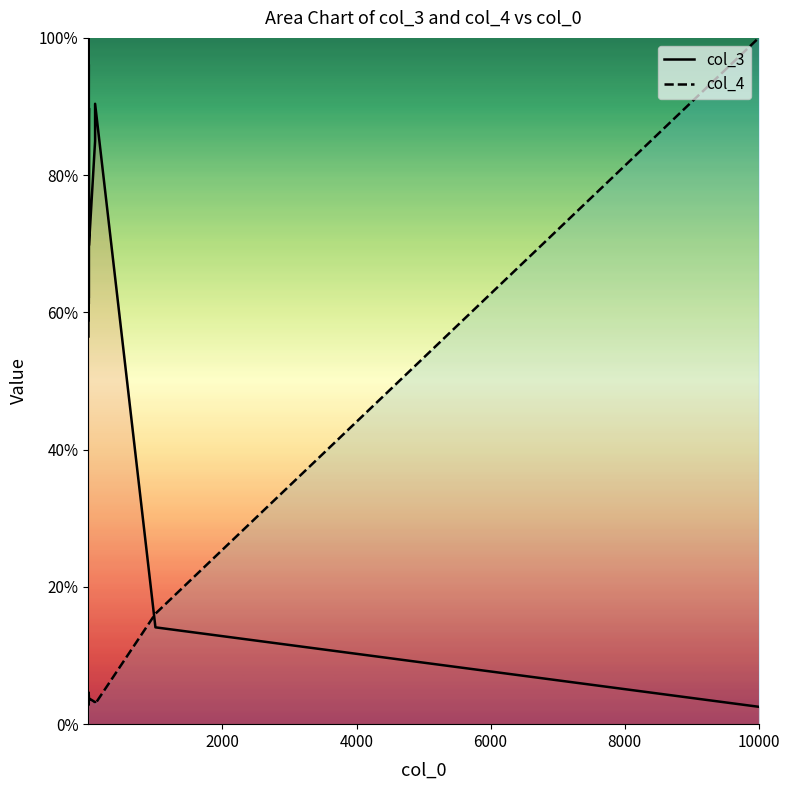

Rank the series by their maximum value, from lowest to highest.

col_3, col_4